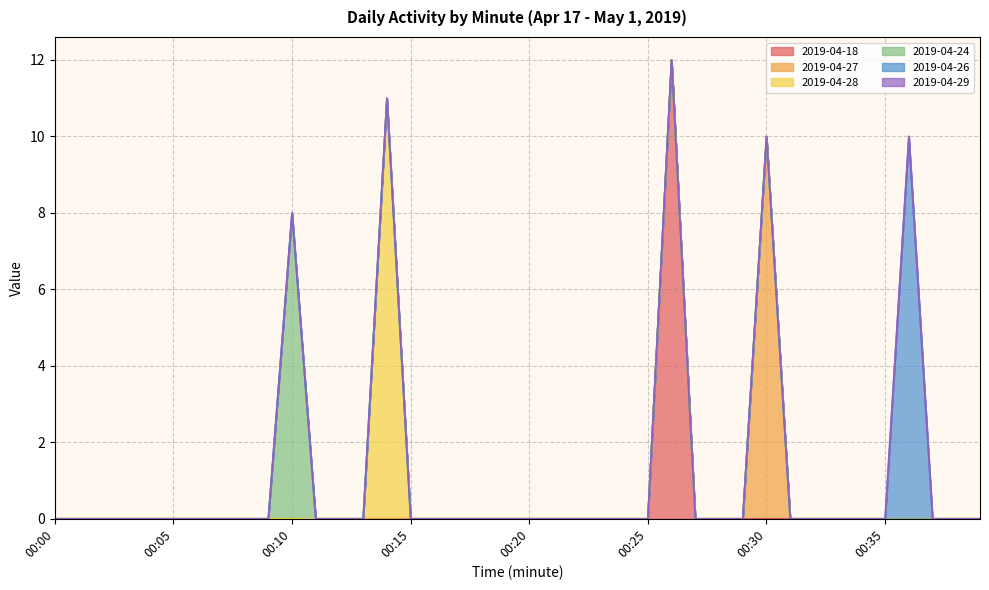

Reading left to right, list all the values displayed in this chart.

2019-04-18: 0	0	0	0	0	0	0	0	0	0	0	0	0	0	0	0	0	0	0	0	0	0	0	0	0	0	12	0	0	0	0	0	0	0	0	0	0	0	0	0
2019-04-27: 0	0	0	0	0	0	0	0	0	0	0	0	0	0	0	0	0	0	0	0	0	0	0	0	0	0	0	0	0	0	10	0	0	0	0	0	0	0	0	0
2019-04-28: 0	0	0	0	0	0	0	0	0	0	0	0	0	0	11	0	0	0	0	0	0	0	0	0	0	0	0	0	0	0	0	0	0	0	0	0	0	0	0	0
2019-04-24: 0	0	0	0	0	0	0	0	0	0	8	0	0	0	0	0	0	0	0	0	0	0	0	0	0	0	0	0	0	0	0	0	0	0	0	0	0	0	0	0
2019-04-26: 0	0	0	0	0	0	0	0	0	0	0	0	0	0	0	0	0	0	0	0	0	0	0	0	0	0	0	0	0	0	0	0	0	0	0	0	10	0	0	0
2019-04-29: 0	0	0	0	0	0	0	0	0	0	0	0	0	0	0	0	0	0	0	0	0	0	0	0	0	0	0	0	0	0	0	0	0	0	0	0	0	0	0	0